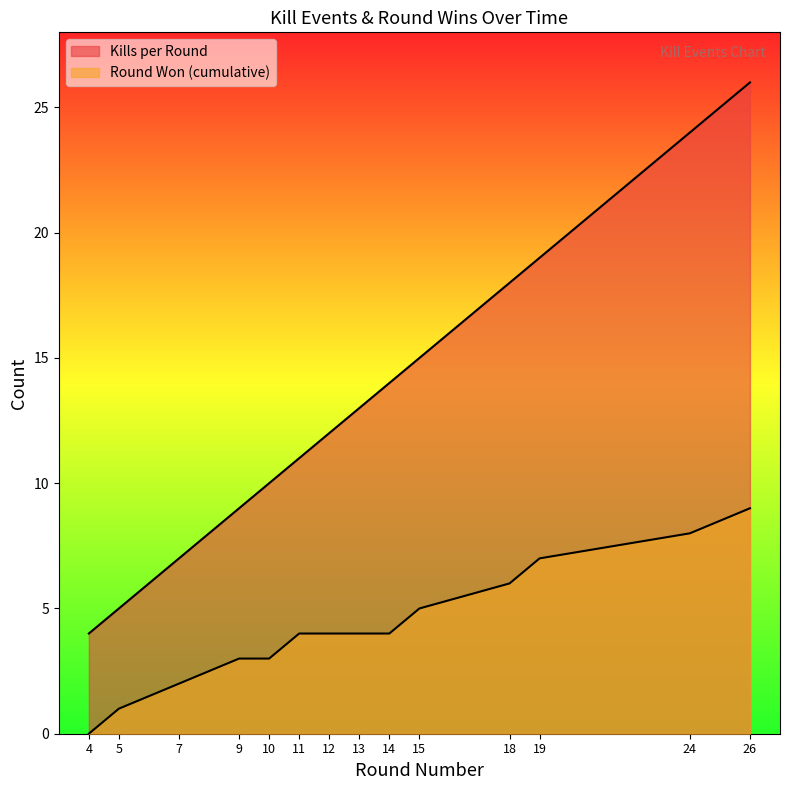

At which category is the sum across all series the highest?

26